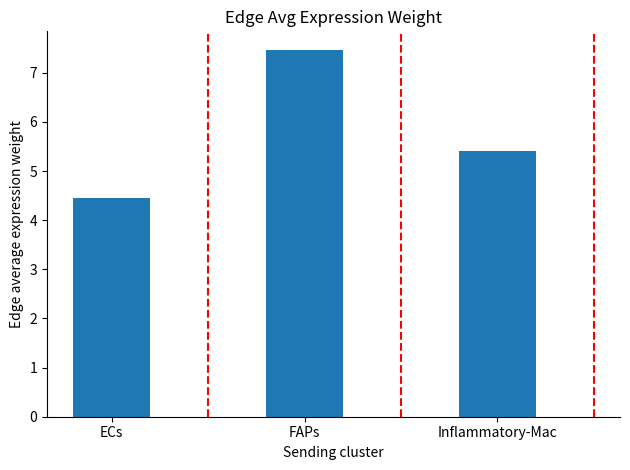

Rank the categories by value from lowest to highest.

ECs, Inflammatory-Mac, FAPs